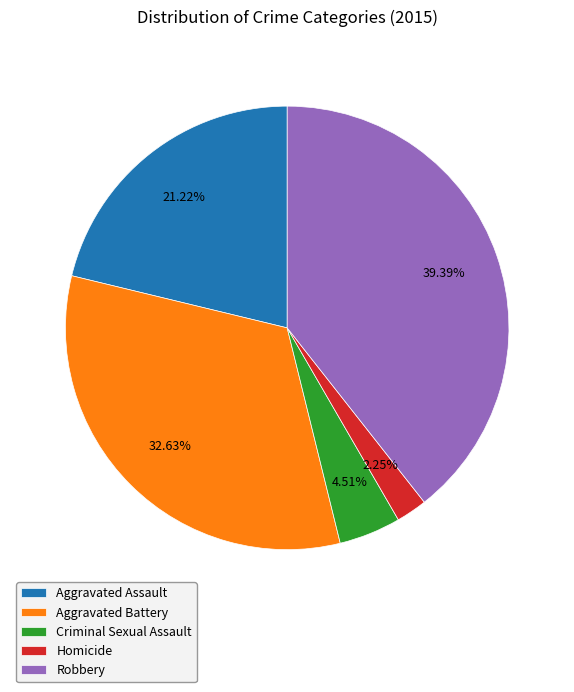

Is there a majority slice in this chart?

No